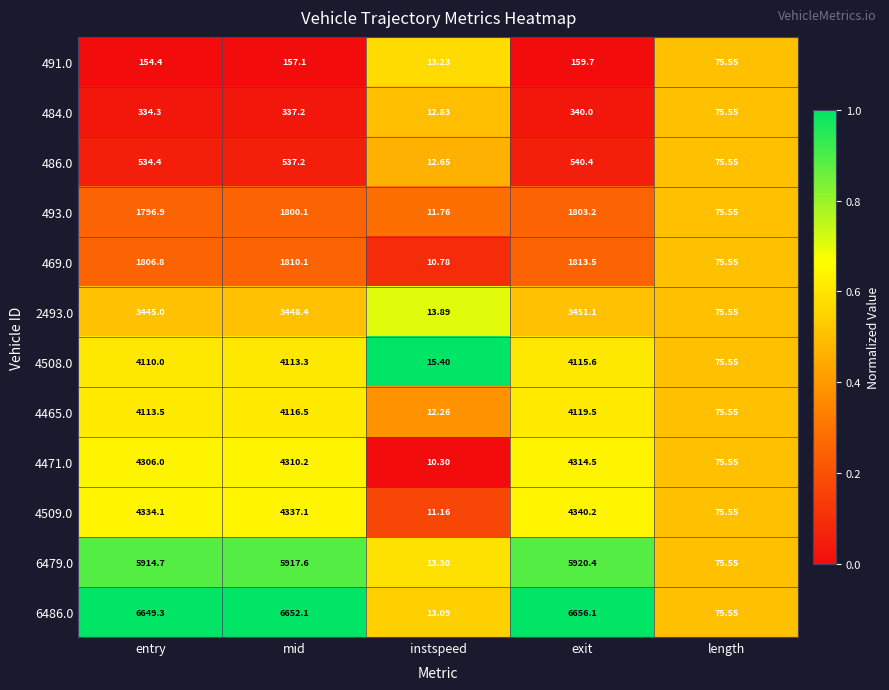

How many distinct data groups are displayed?

12